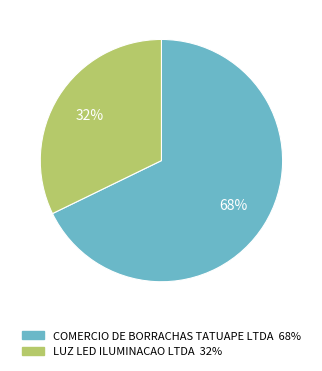

Rank the categories by value from lowest to highest.

LUZ LED ILUMINACAO LTDA, COMERCIO DE BORRACHAS TATUAPE LTDA